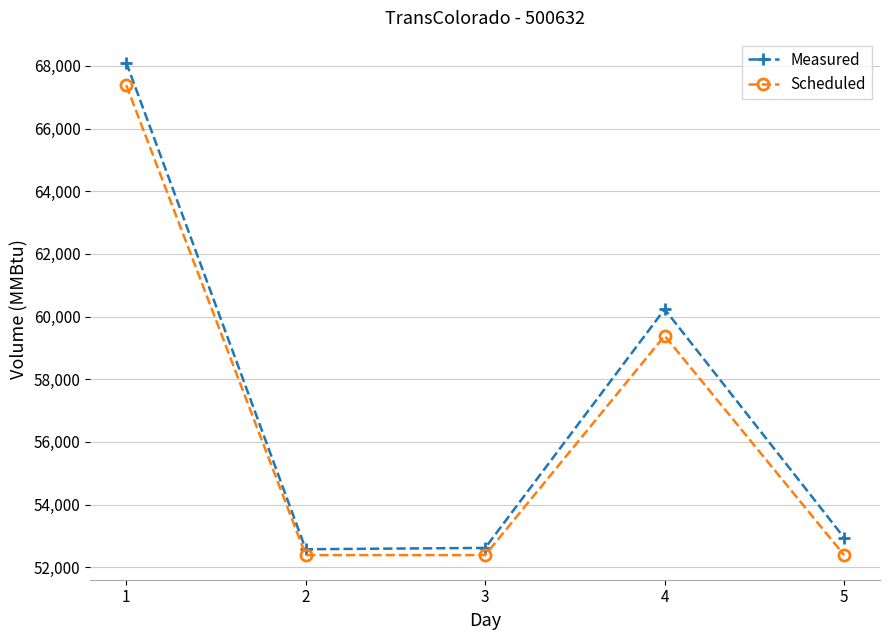

Which series changed the most between 1 and 5?

Measured